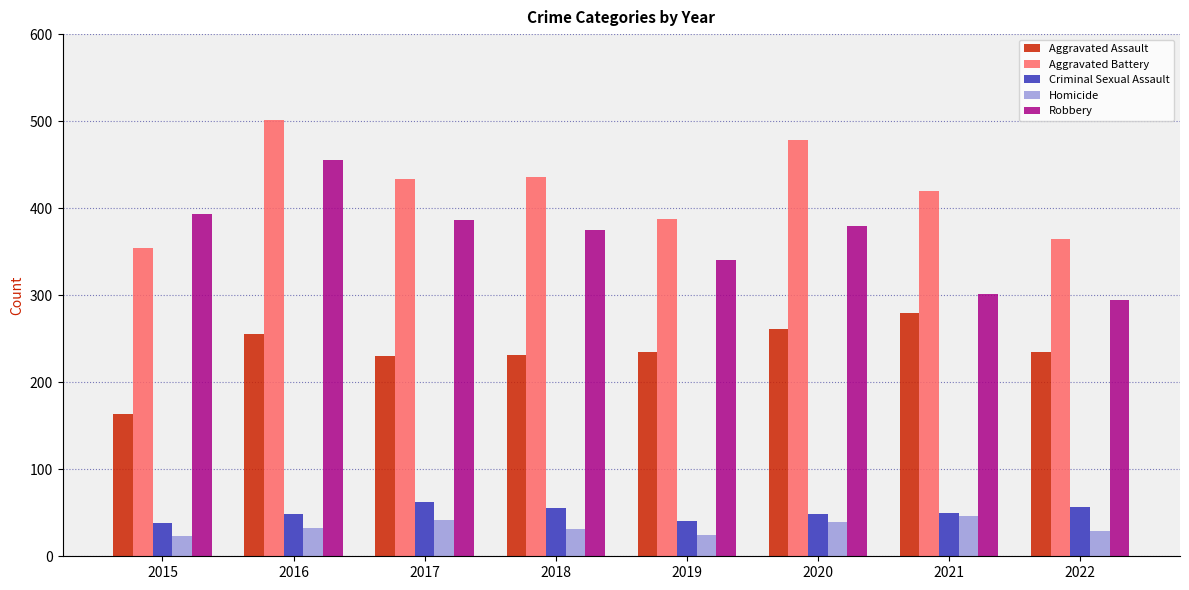

What is the spread (max minus min) of values at 2018?

405